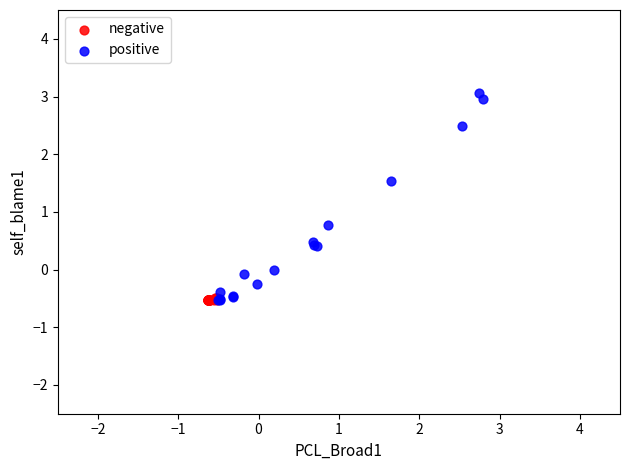

Which series has the widest spread of Y values?

positive